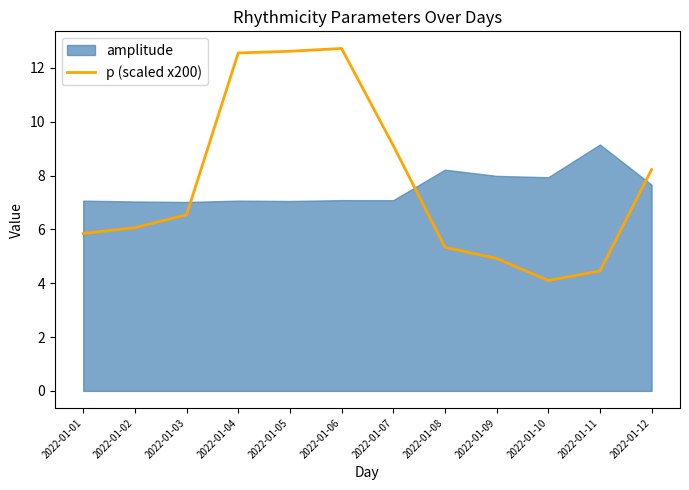

How many values are below 6?

5